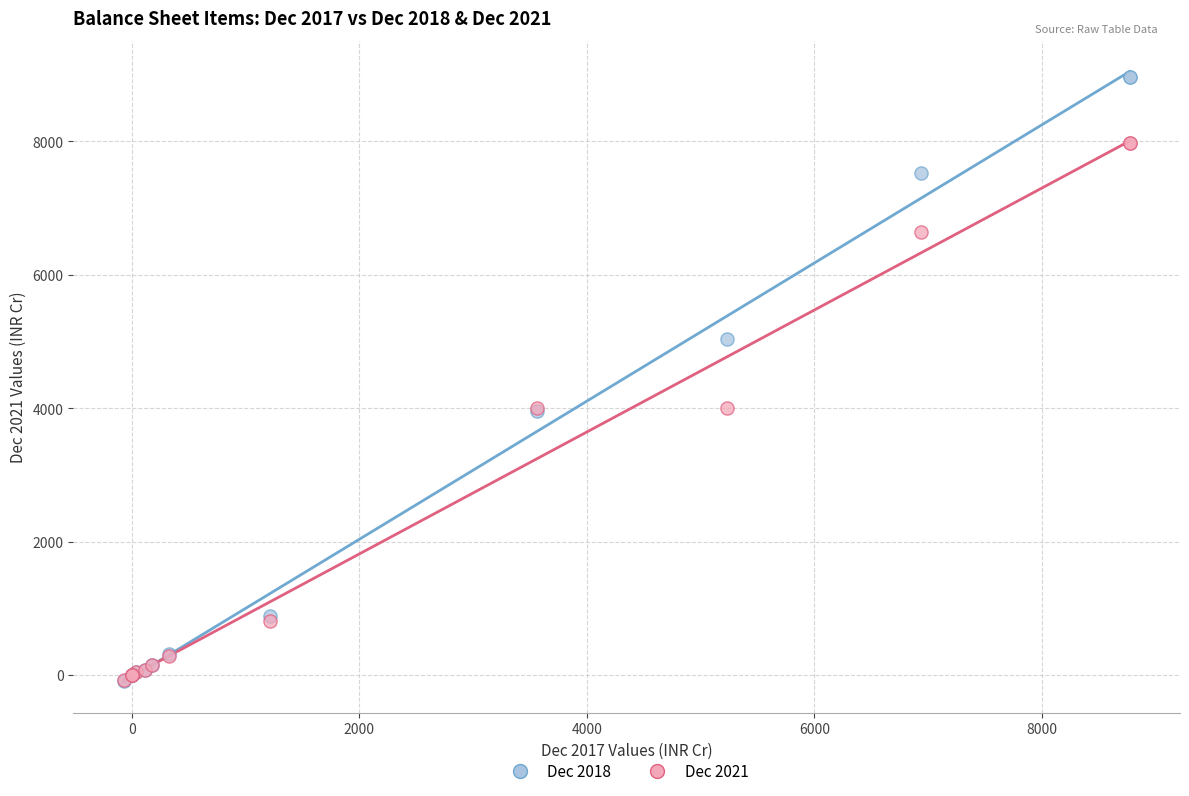

Which series contains the highest Y value?

Dec 2018